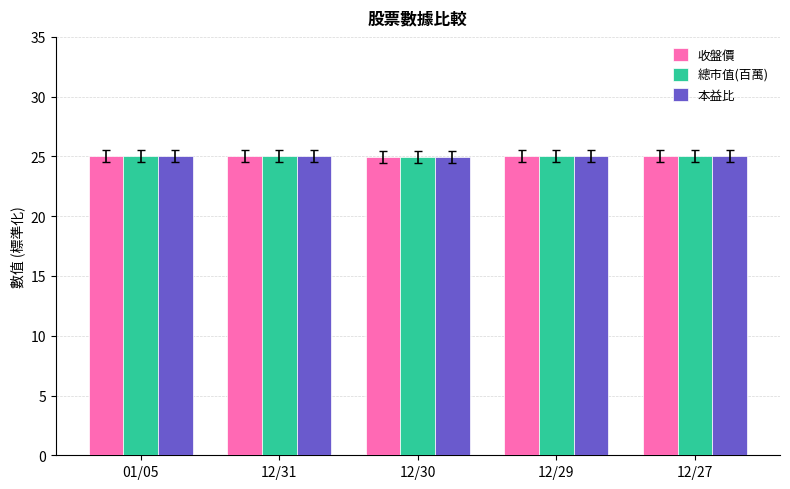

What is the sum of all 收盤價 values?

125.0